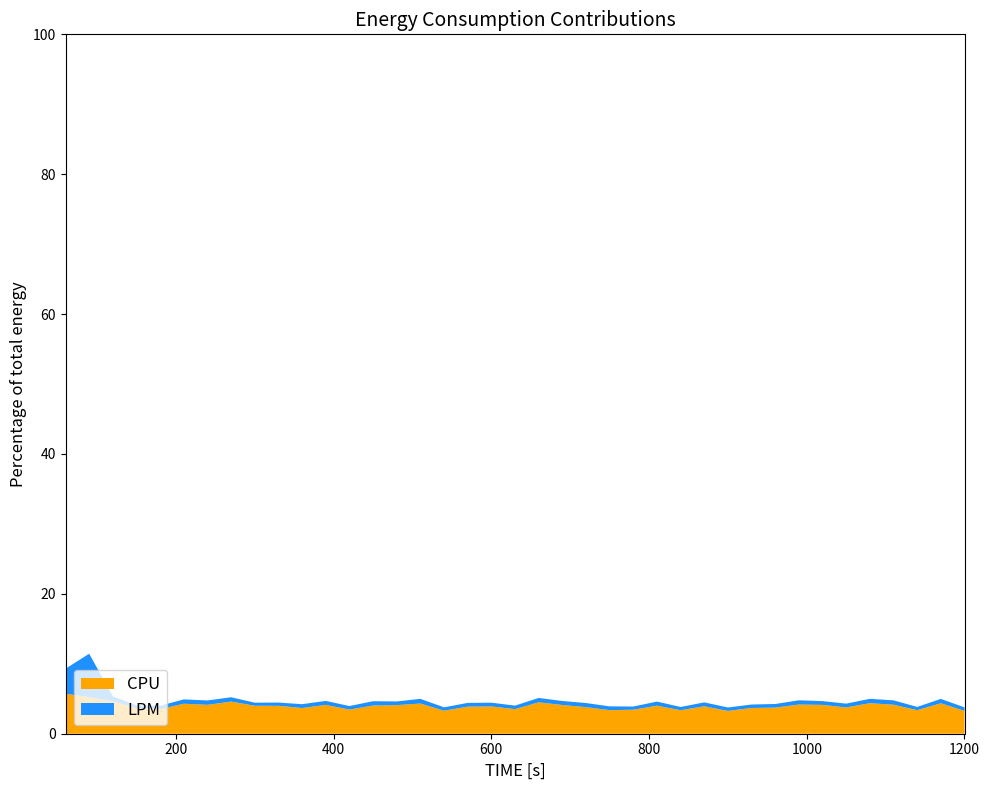

What is the highest value of the CPU series?

5.7